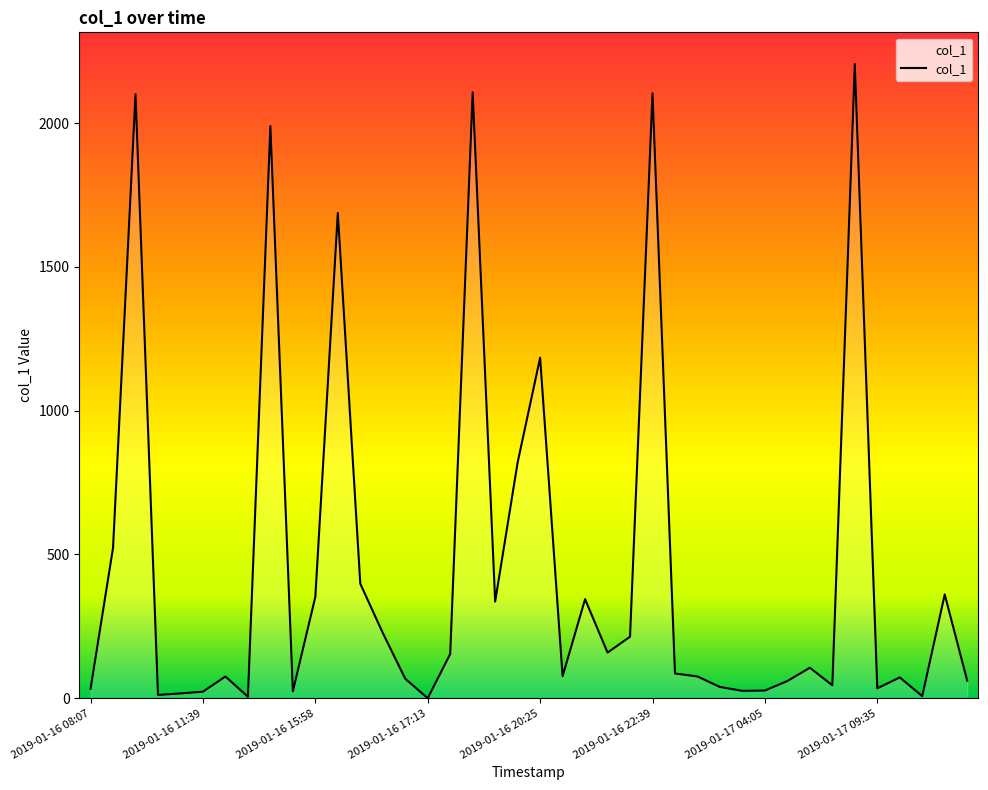

What is the maximum value shown in the chart?

2205.7